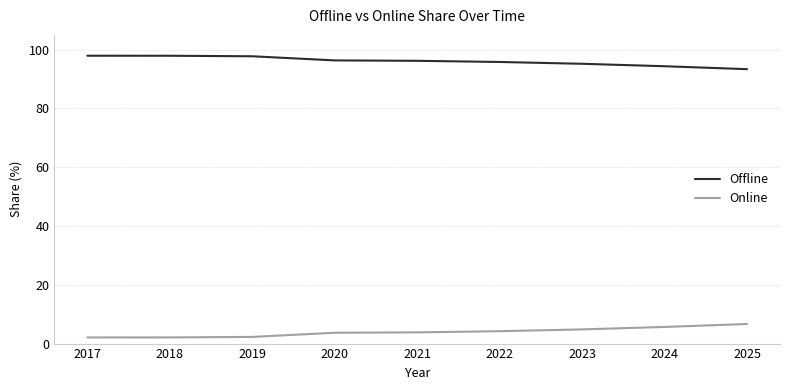

What is the total value across all series at 2024?

100.0